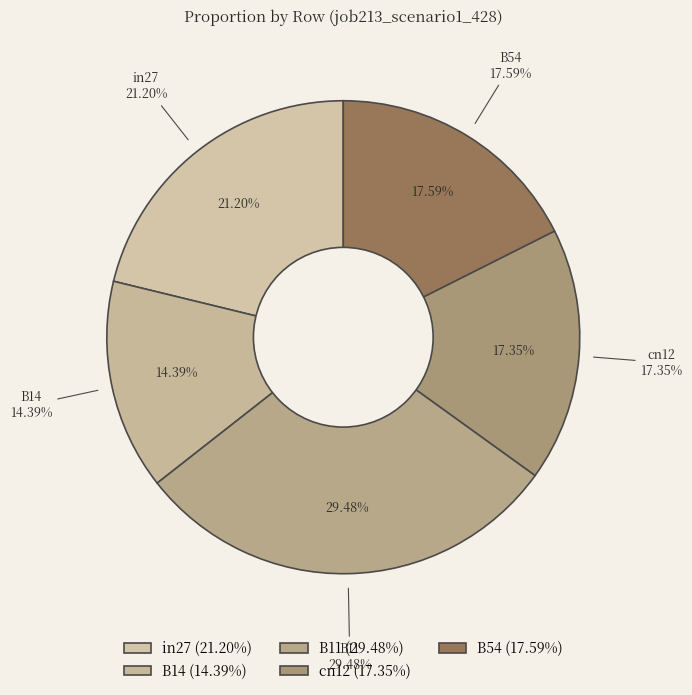

Which slice is the smallest?

B14